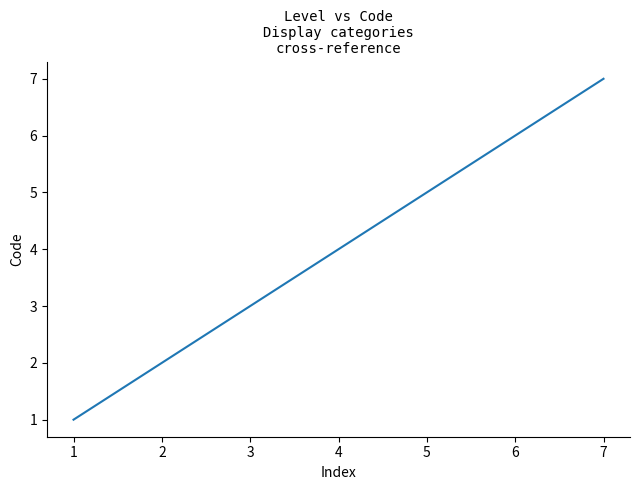

True or false: the data has more than 2 interior local peaks.

False